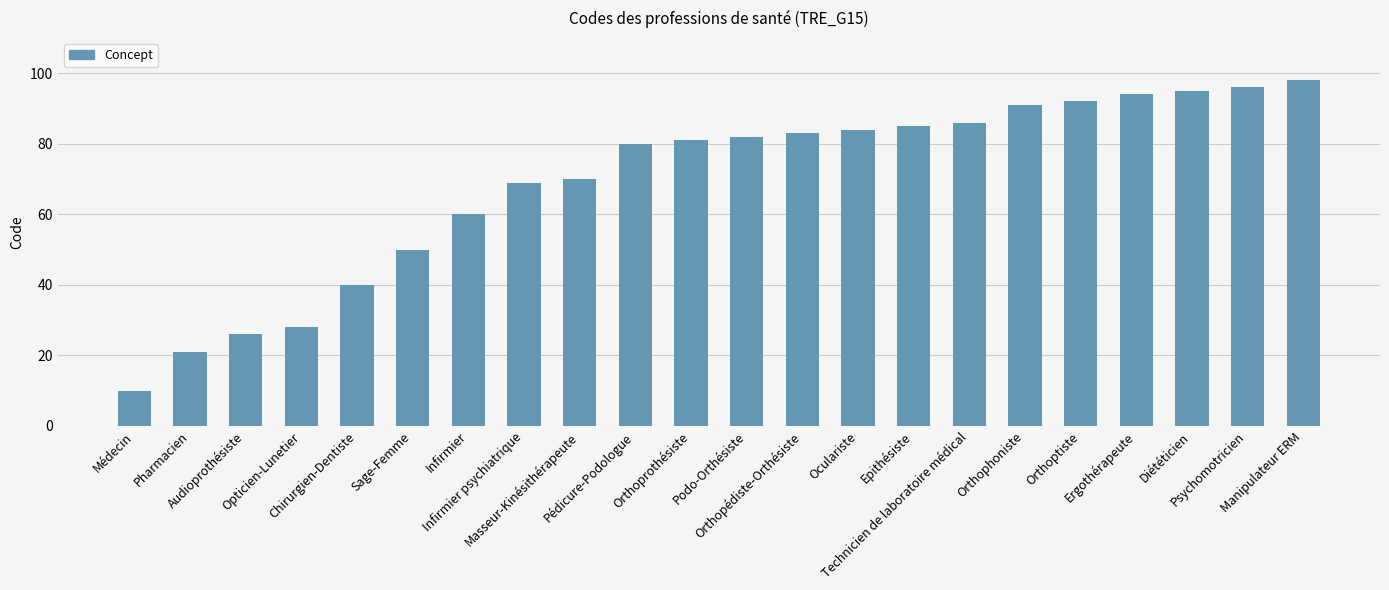

What is the average value?

69